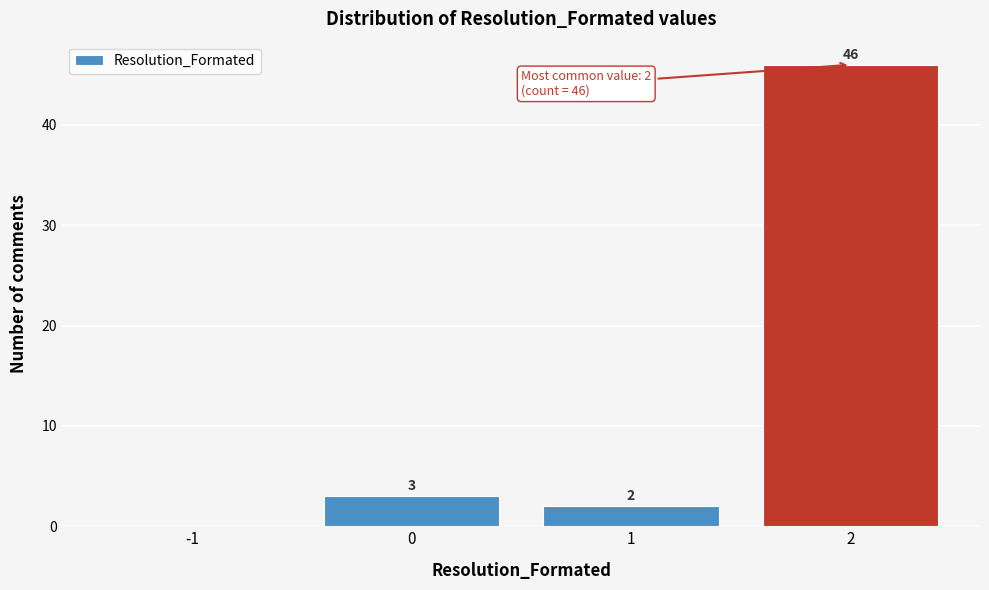

Over which range of the x-axis is the bar tallest?

1.5 to 2.5